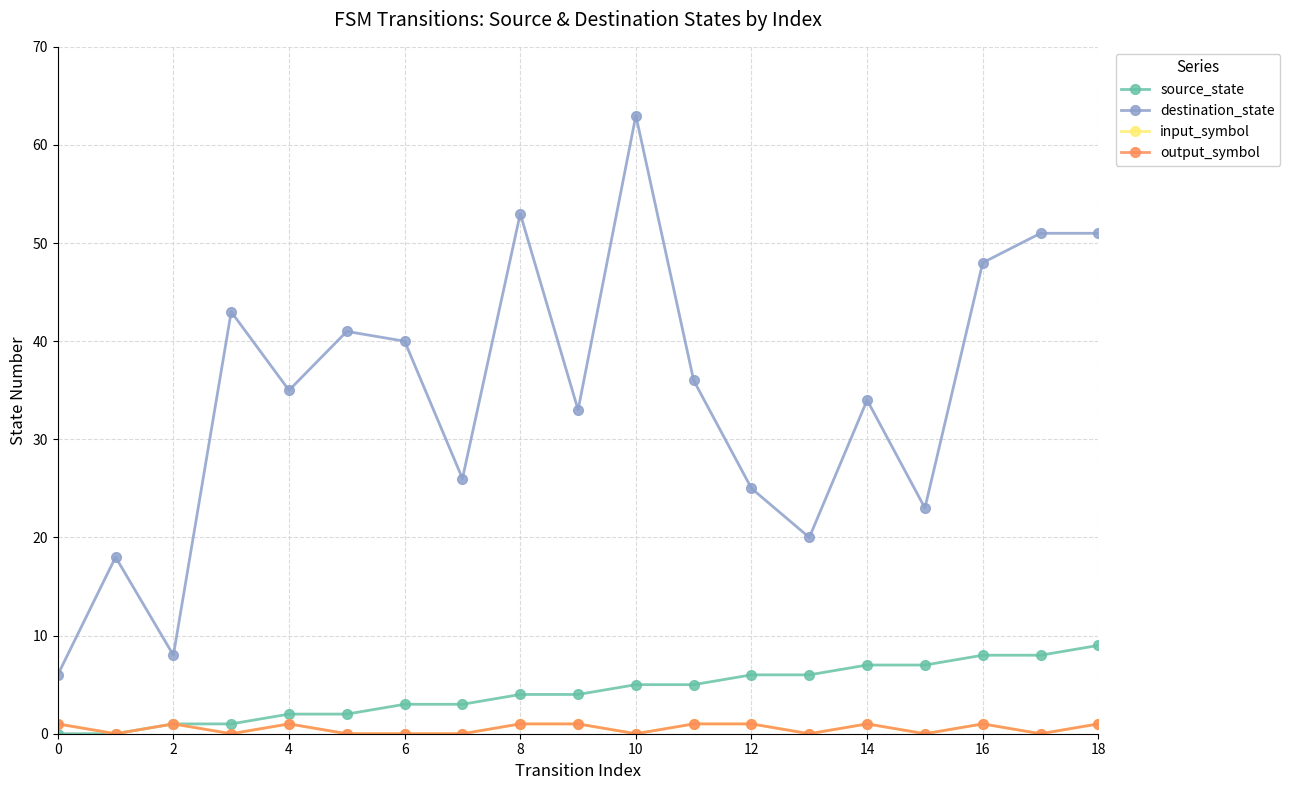

Does the chart have visible grid lines?

Yes